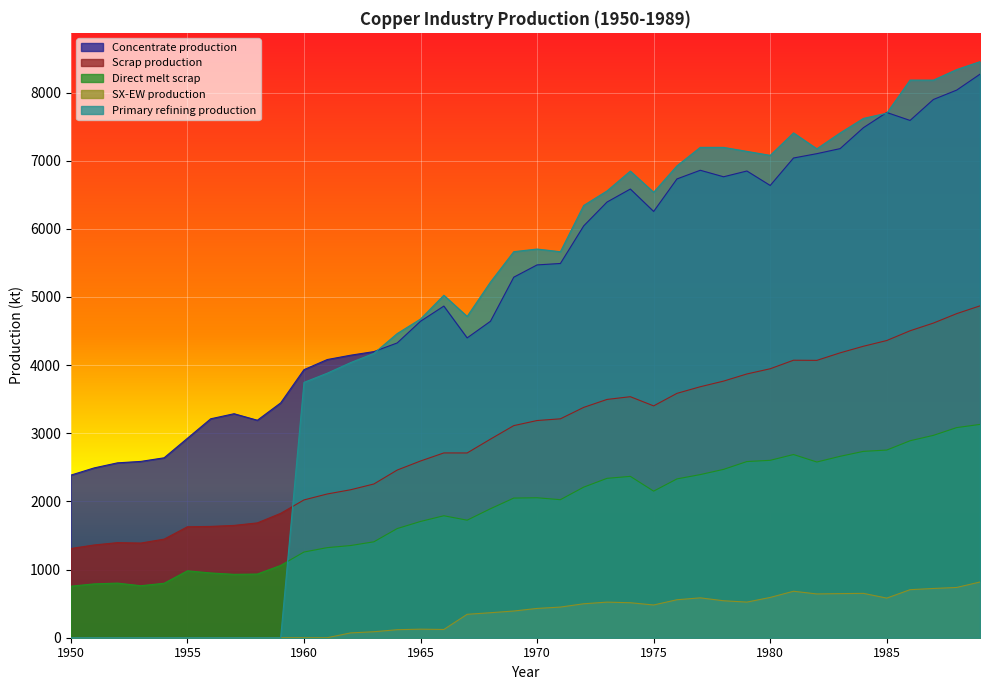

List the series in order of their peak value, lowest first.

SX-EW production, Direct melt scrap, Scrap production, Concentrate production, Primary refining production